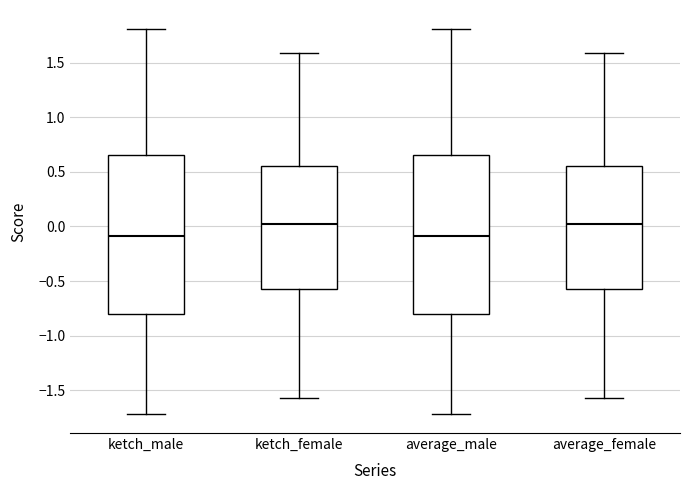

Reading left to right, read every box against the y-axis: the position of its median line, the range the box covers, and the ends of its whiskers. The values are not printed on the chart, so give them approximately, as read against the axis.

ketch_male: median -0.10, box -0.80 to 0.65, whiskers -1.70 to 1.80
ketch_female: median 0.05, box -0.55 to 0.55, whiskers -1.55 to 1.60
average_male: median -0.10, box -0.80 to 0.65, whiskers -1.70 to 1.80
average_female: median 0.05, box -0.55 to 0.55, whiskers -1.55 to 1.60